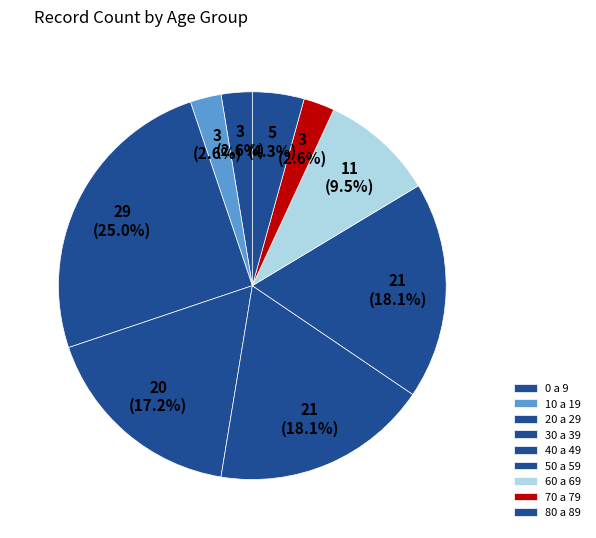

Does 70 a 79 account for over 50% of the chart?

No